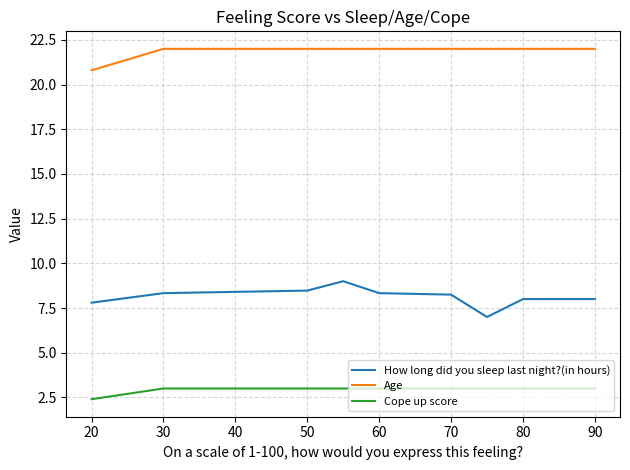

Rank the series by their maximum value, from highest to lowest.

Age, How long did you sleep last night?(in hours), Cope up score